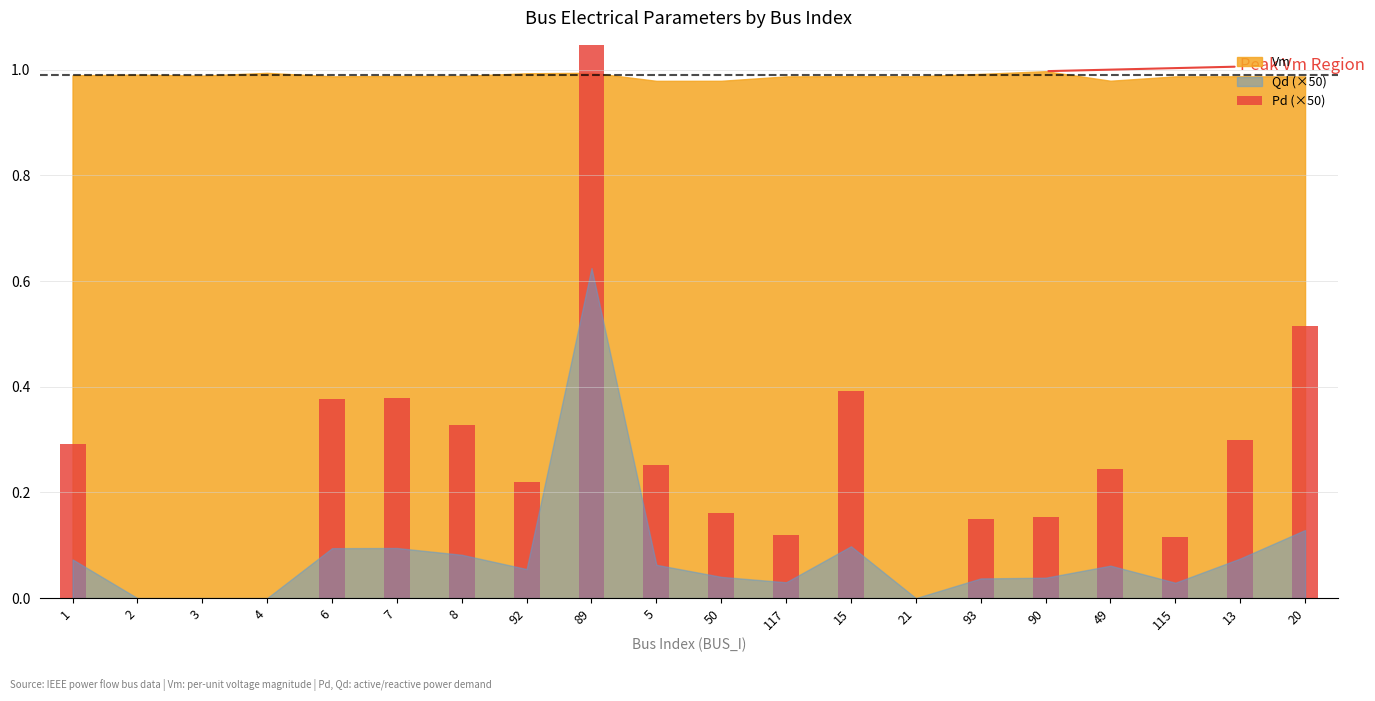

What is the sum of all values?

6.5